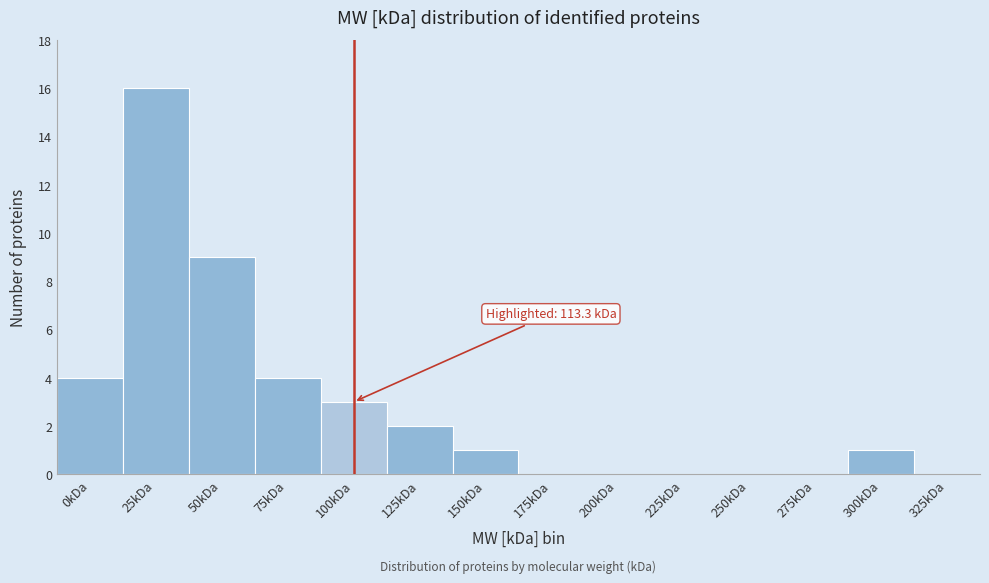

Reading left to right, extract all data points from this chart.

0kDa=4	25kDa=16	50kDa=9	75kDa=4	100kDa=3	125kDa=2	150kDa=1	175kDa=0	200kDa=0	225kDa=0	250kDa=0	275kDa=0	300kDa=1	325kDa=0